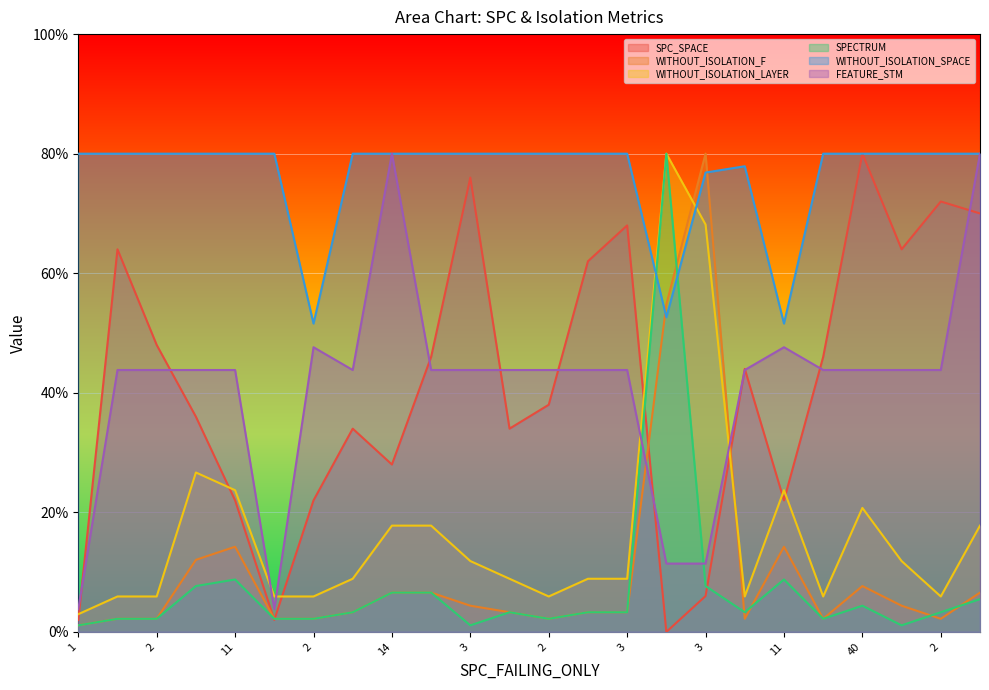

At which category does the chart reach its peak across all series?

40